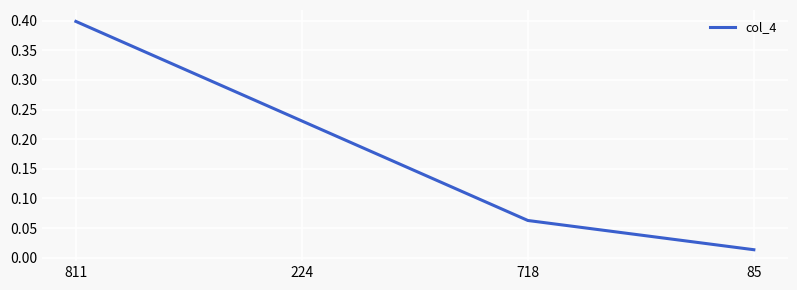

List the labels in order of value, smallest first.

85, 718, 224, 811